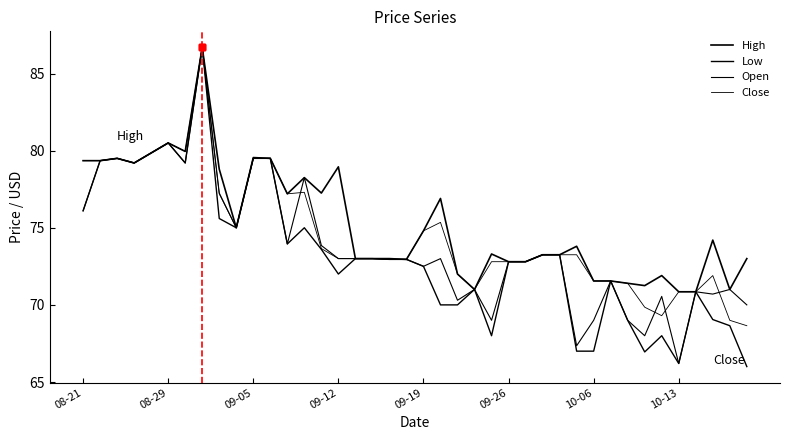

How many lines are shown in the chart?

4